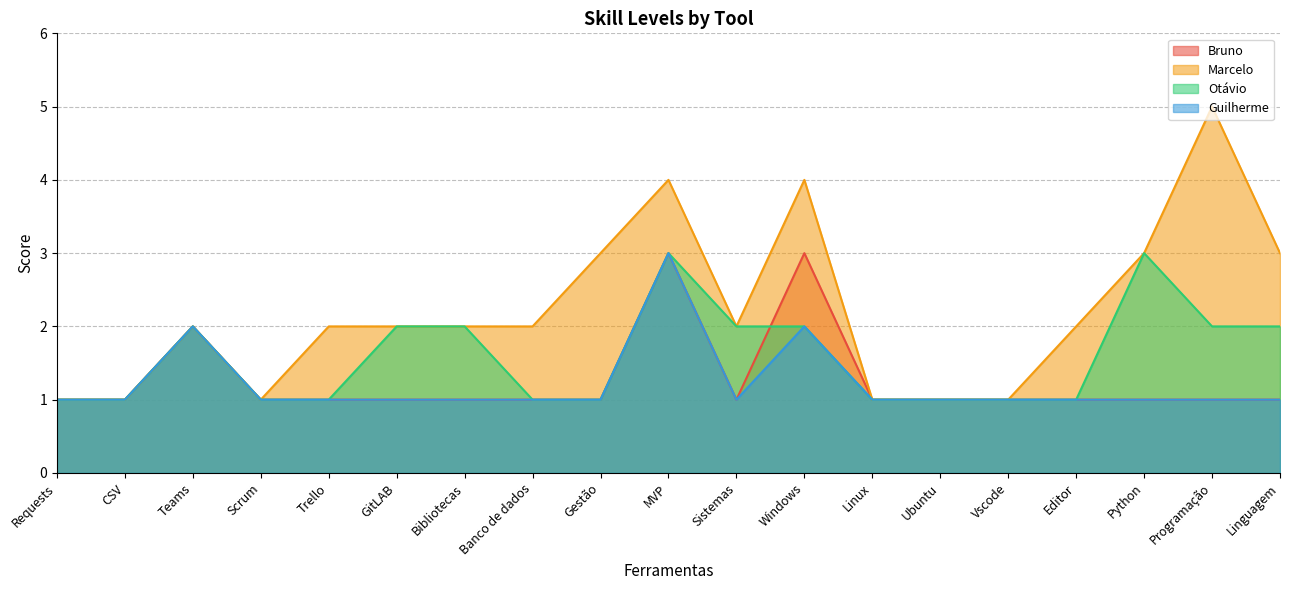

Does the chart have visible grid lines?

Yes